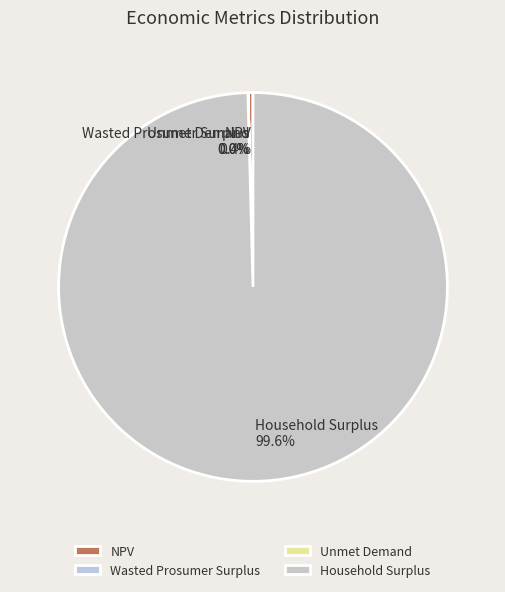

Is Household Surplus the majority of the pie?

Yes